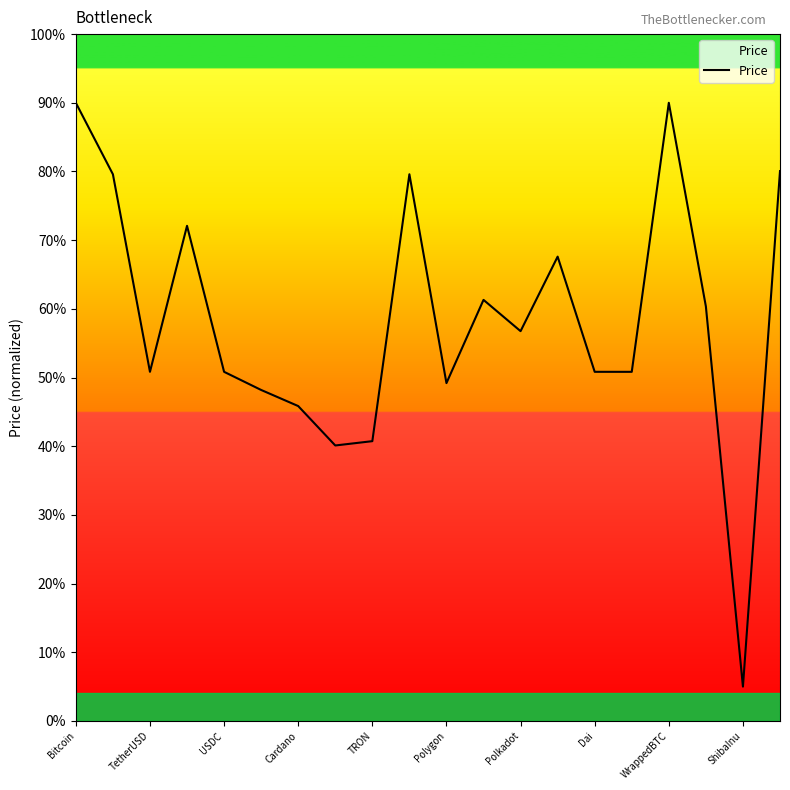

Reading left to right, transcribe all the data shown in this chart.

90.0	79.6	50.8	72.1	50.8	48.2	45.8	40.1	40.7	79.6	49.2	61.3	56.8	67.6	50.8	50.8	90.0	60.4	5.0	80.1